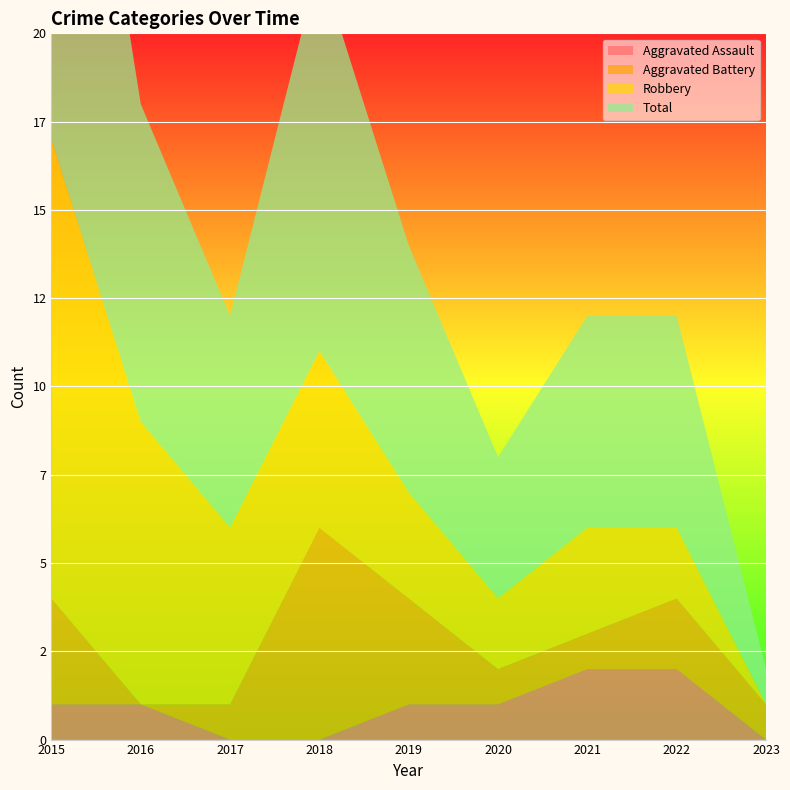

Reading left to right, what are all the values shown in this chart?

Aggravated Assault: 1	1	0	0	1	1	2	2	0
Aggravated Battery: 3	0	1	6	3	1	1	2	1
Robbery: 13	8	5	5	3	2	3	2	0
Total: 17	9	6	11	7	4	6	6	1